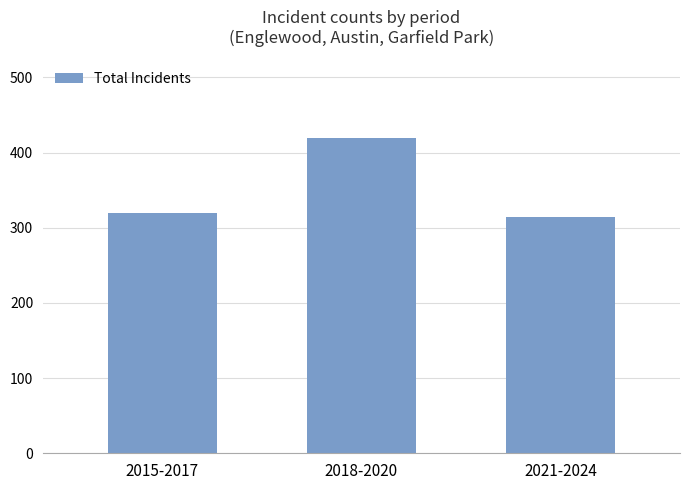

How many bars are there in total?

3